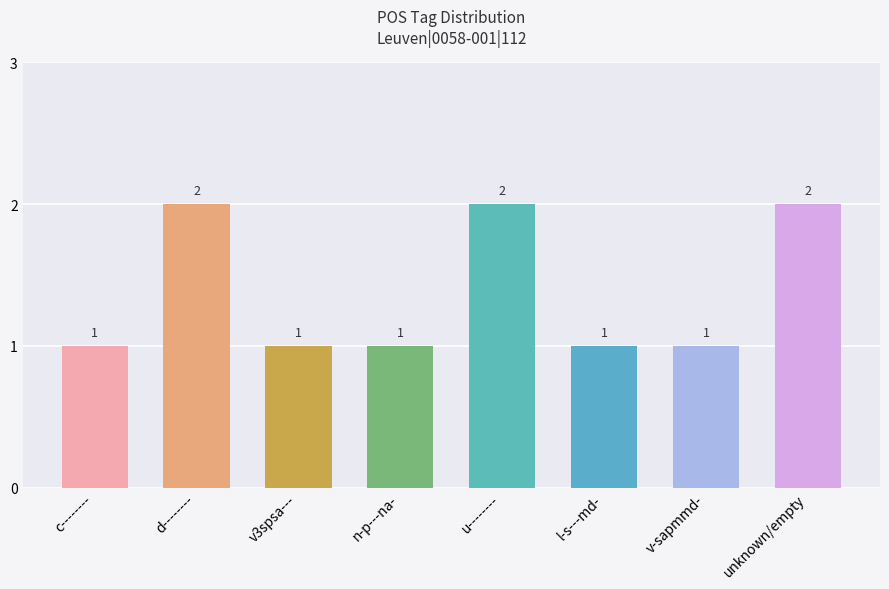

What is the change in value from c-------- to unknown/empty?

+1